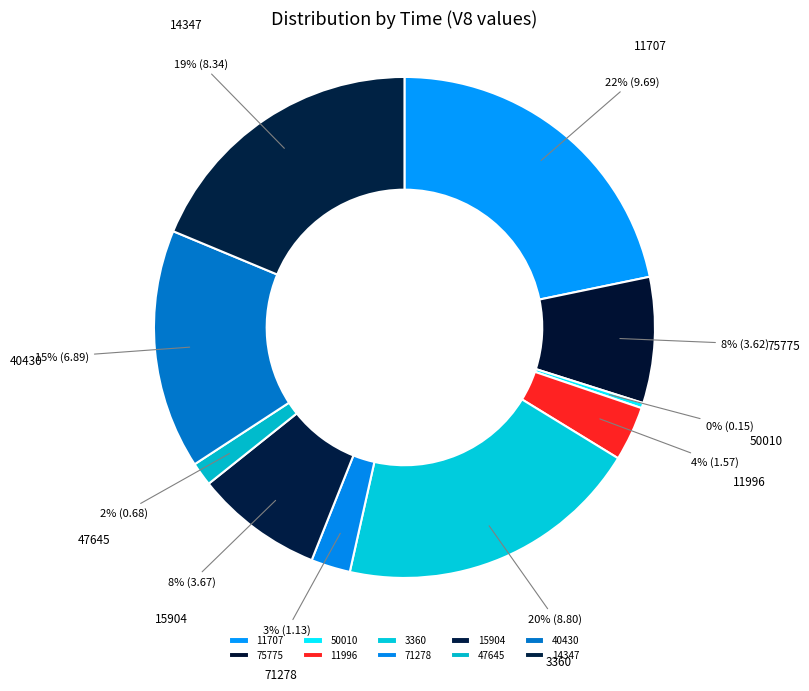

To the nearest percent, what is the difference between the largest and smallest slice percentages?

21%